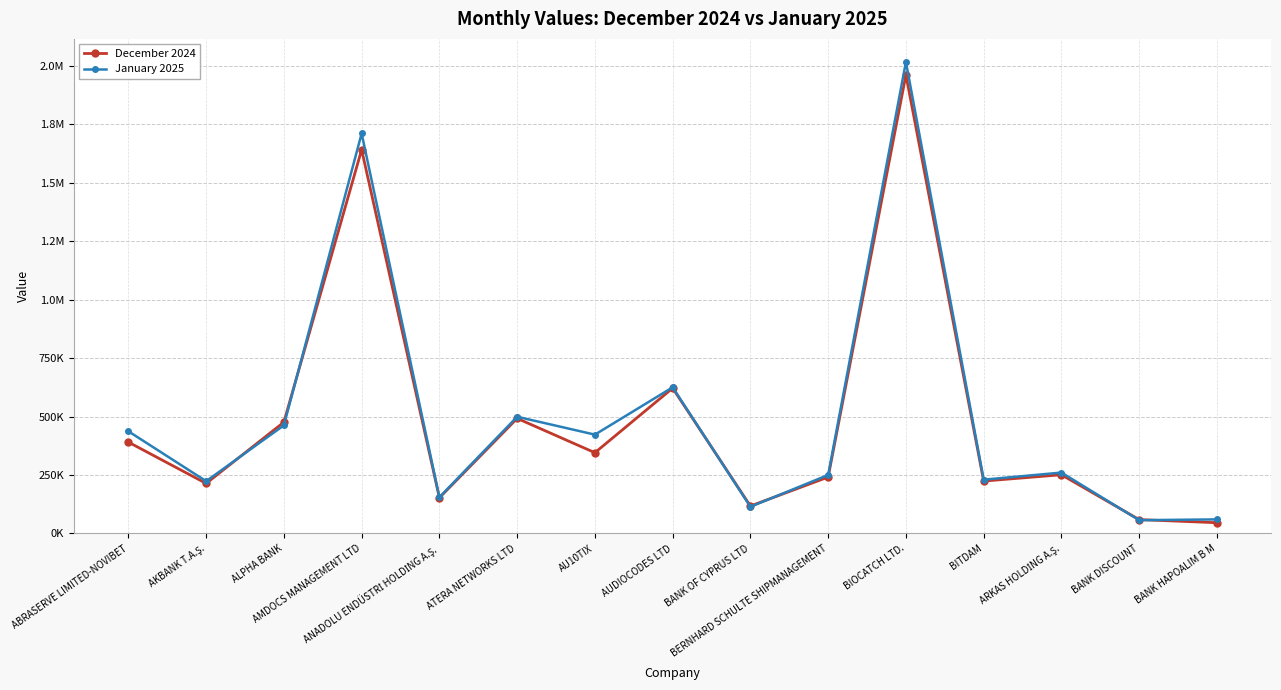

True or false: December 2024 and January 2025 cross at least once.

True